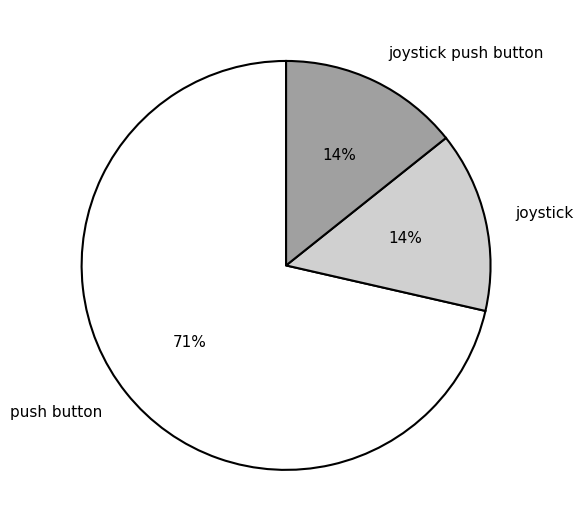

Is push button the majority of the pie?

Yes